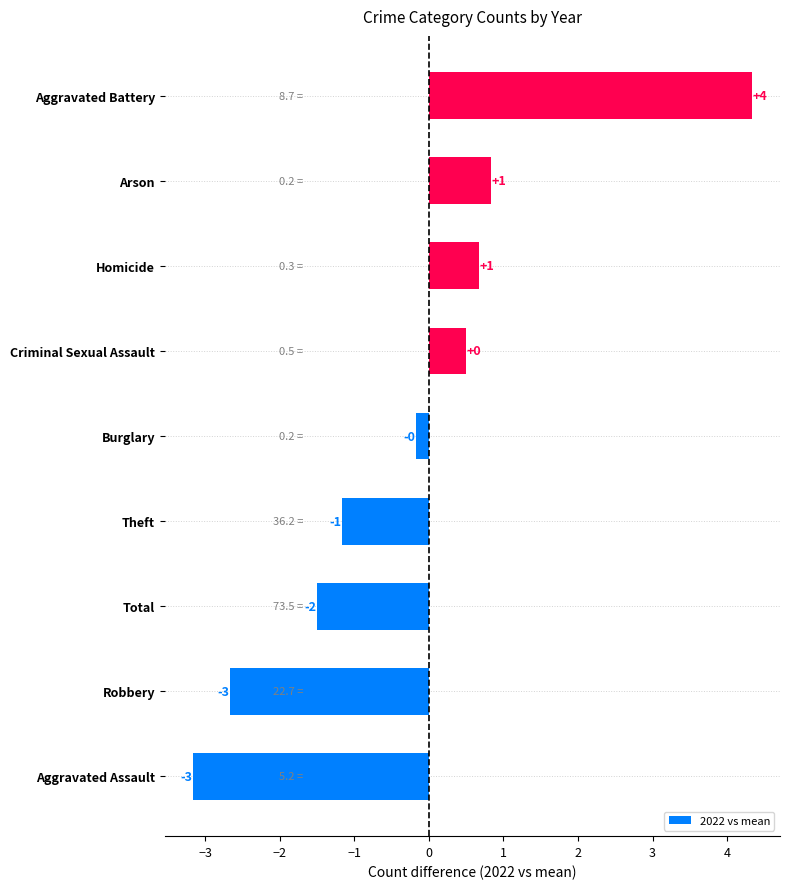

How many bars are there in total?

9